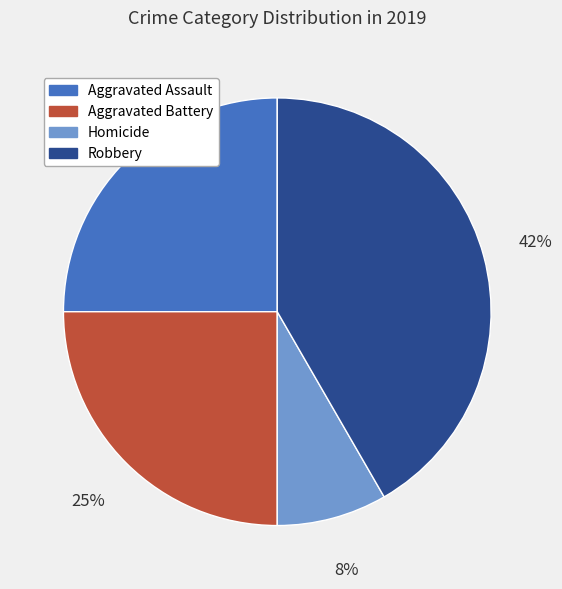

To the nearest percent, what is the average slice percentage?

25%